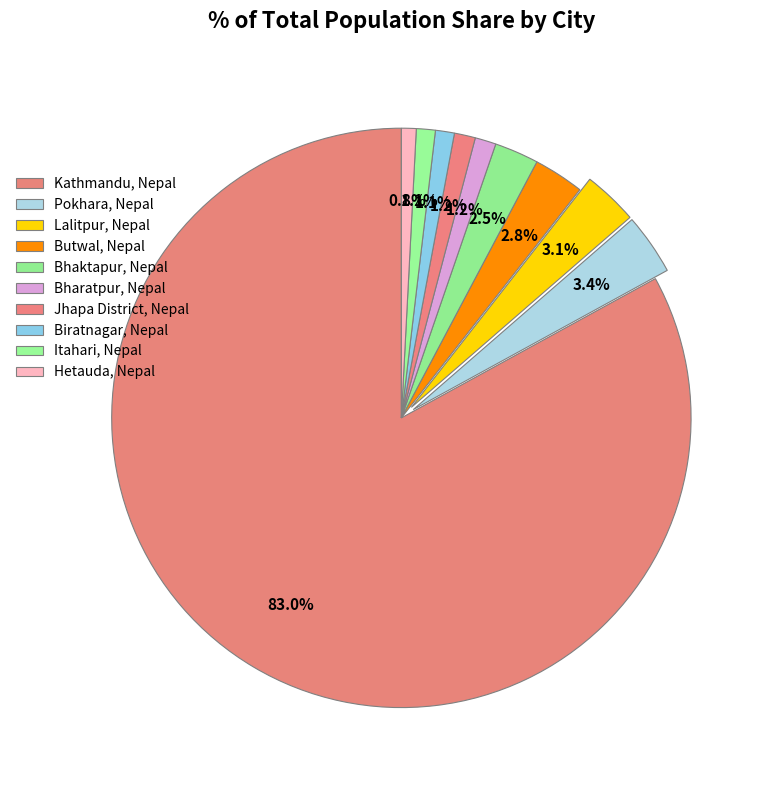

Count the number of slices in the pie.

10